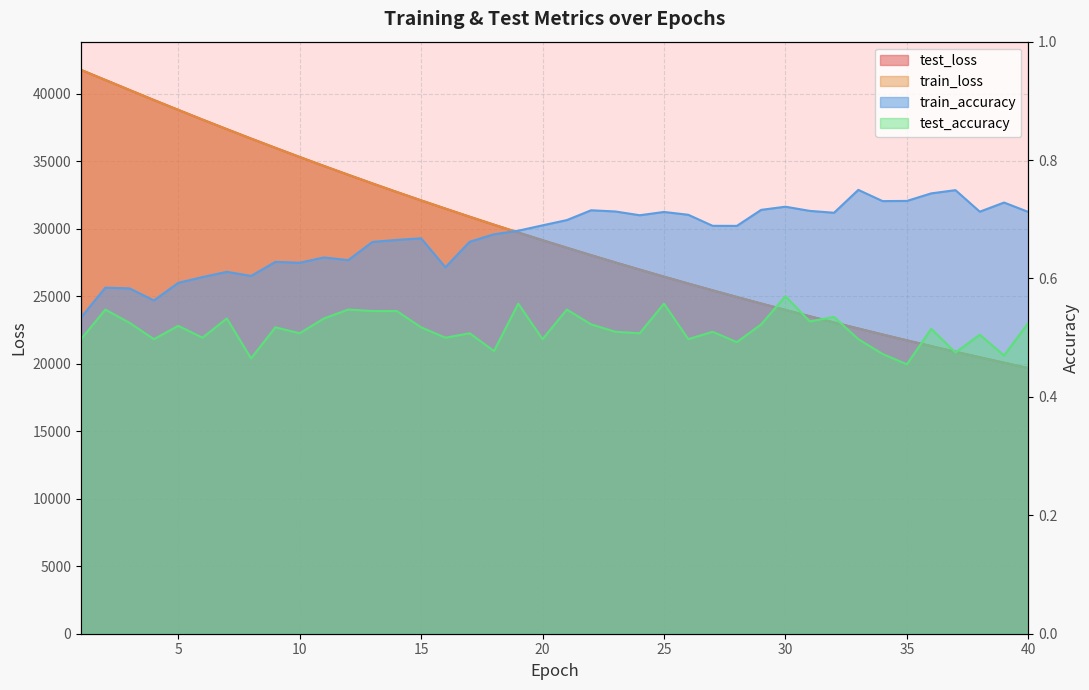

At which category is the sum across all series the highest?

1